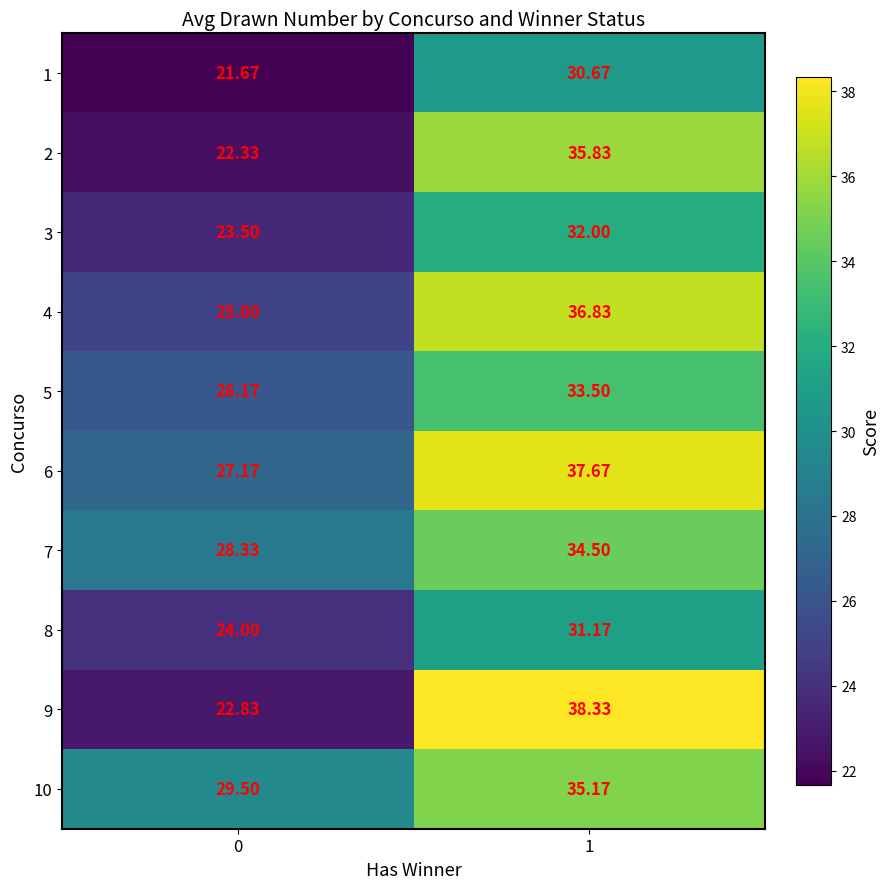

Rank the series at 1 from highest to lowest value.

9, 6, 4, 2, 10, 7, 5, 3, 8, 1